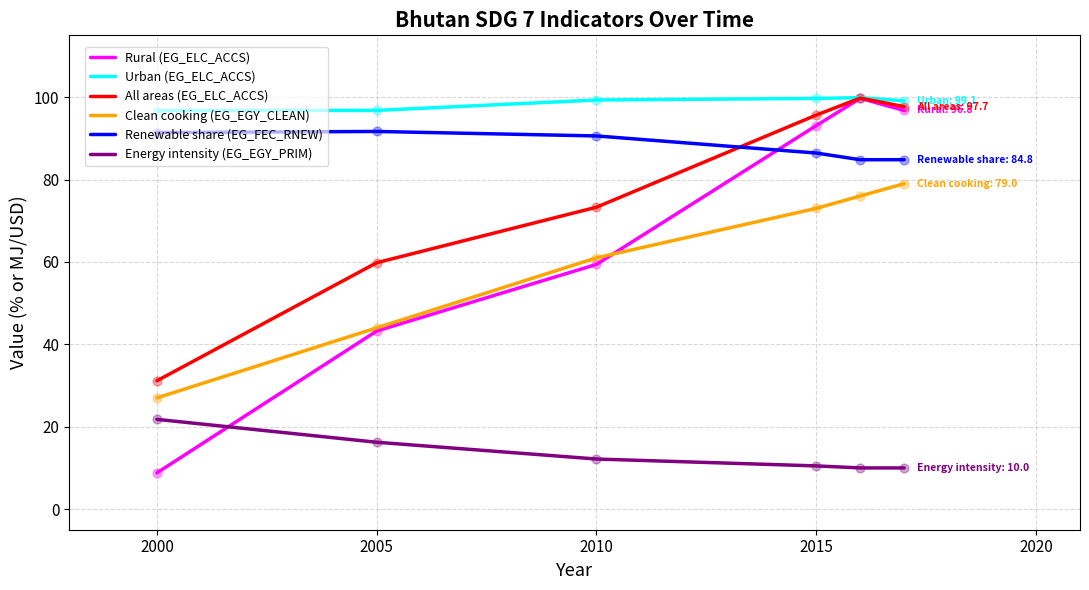

Which series has the largest total across all categories?

Urban (EG_ELC_ACCS)